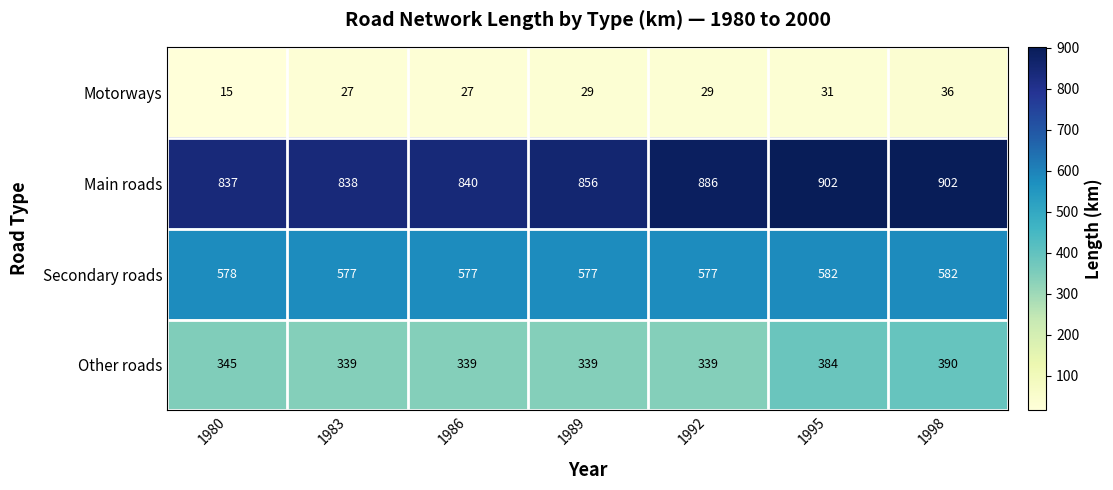

Reading left to right, list all the values displayed in this chart.

Motorways: 15	27	27	29	29	31	36
Main roads: 837	838	840	856	886	902	902
Secondary roads: 578	577	577	577	577	582	582
Other roads: 345	339	339	339	339	384	390